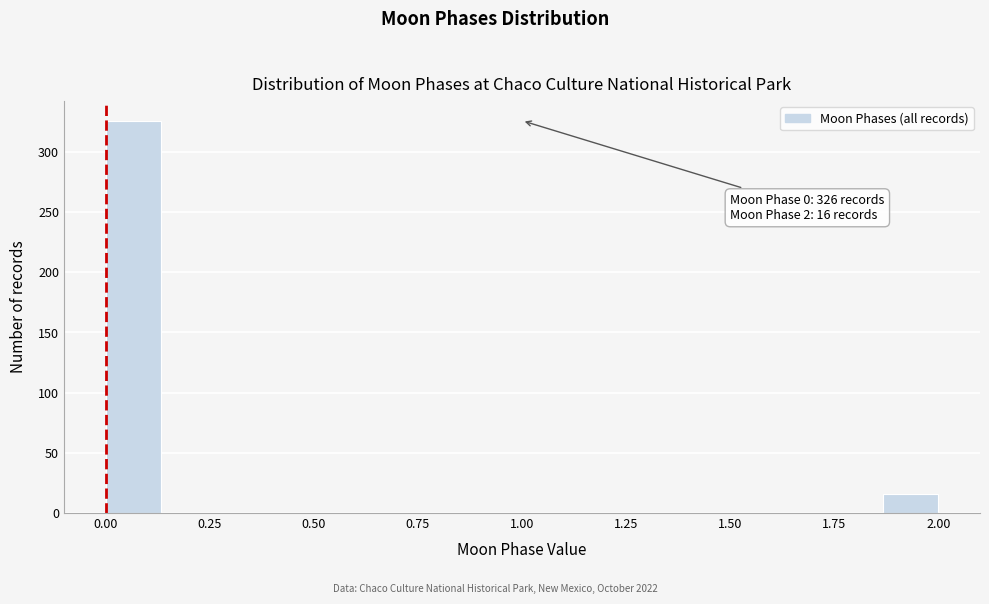

Read against the x-axis, roughly where is the centre of the tallest bar?

0.05